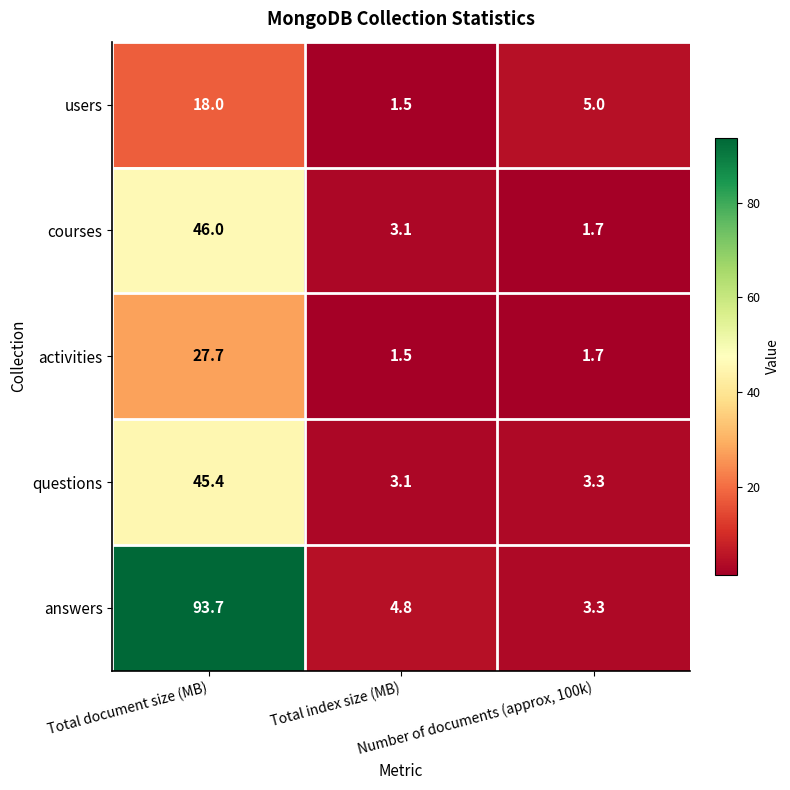

How many data points in answers are above 4?

2